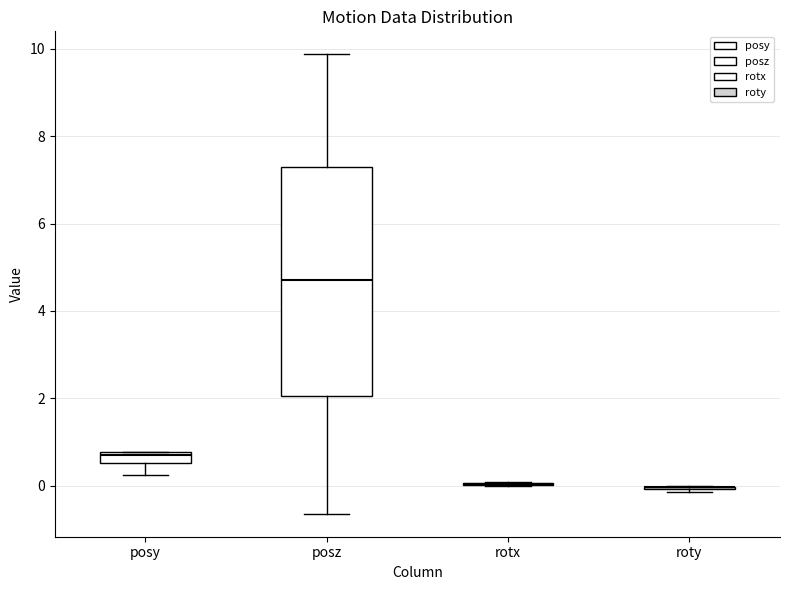

Comparing the boxes themselves (not the whiskers), which one is the tallest?

posz